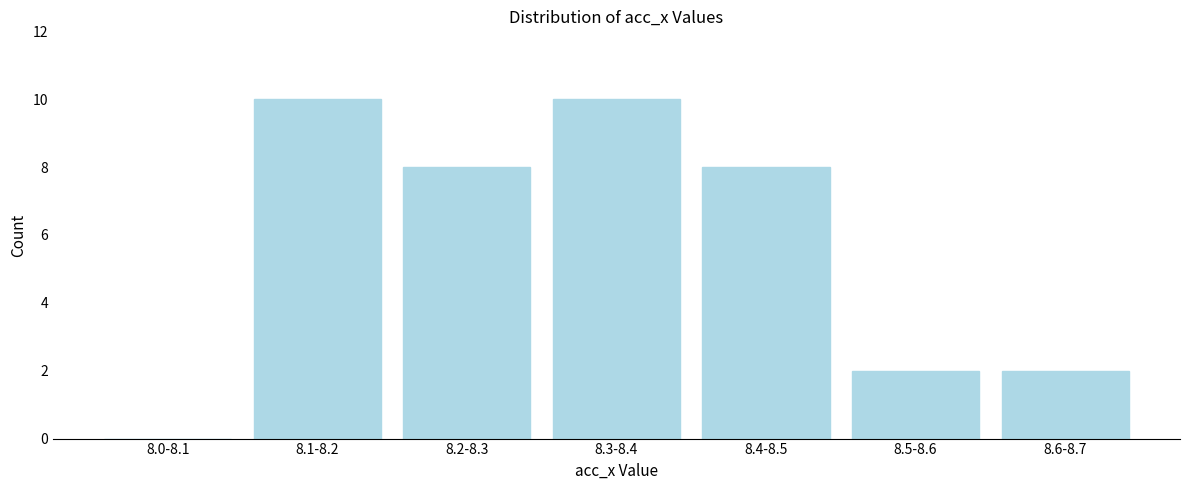

Reading left to right, extract all data points from this chart.

8.0-8.1=0	8.1-8.2=10	8.2-8.3=8	8.3-8.4=10	8.4-8.5=8	8.5-8.6=2	8.6-8.7=2